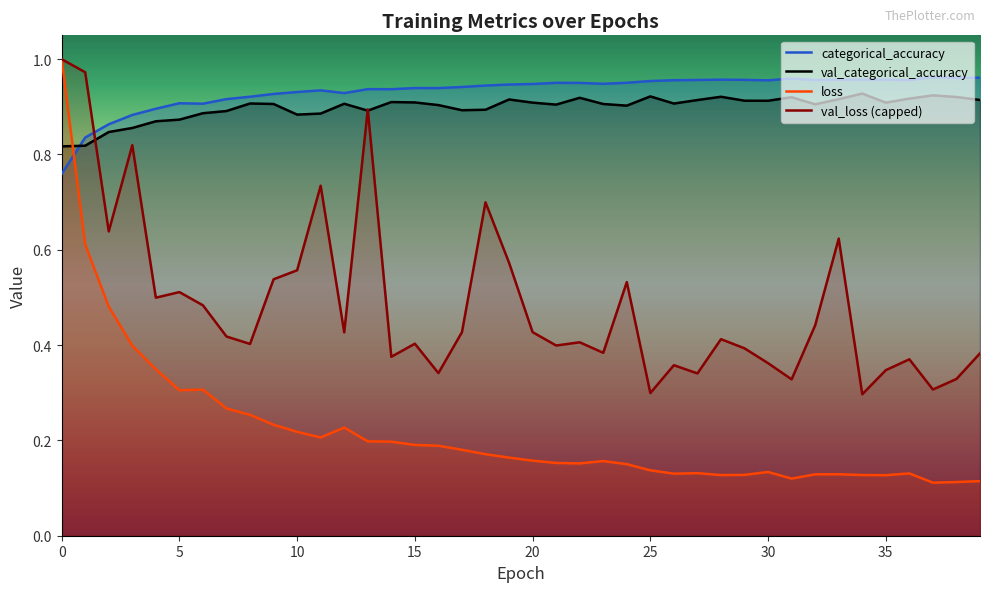

Does the chart display data point markers on the line(s)?

No